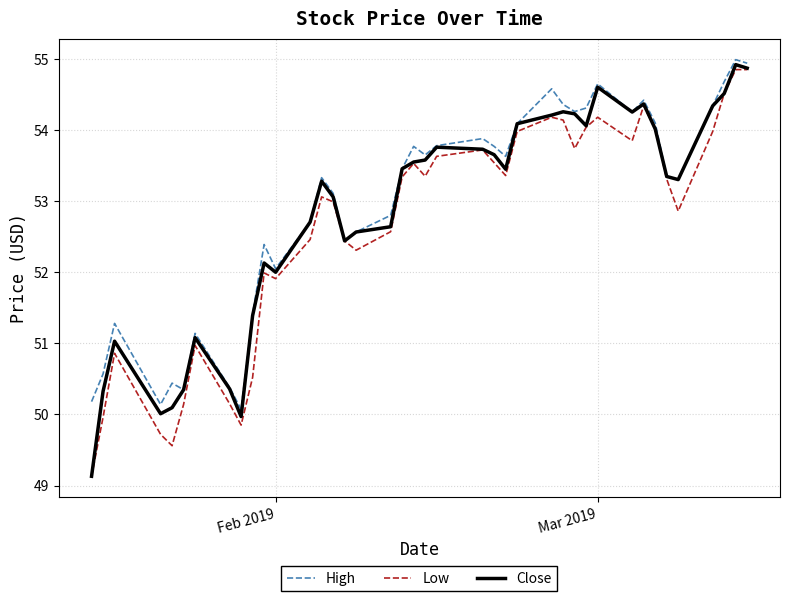

What is the maximum value shown in the chart?

55.0